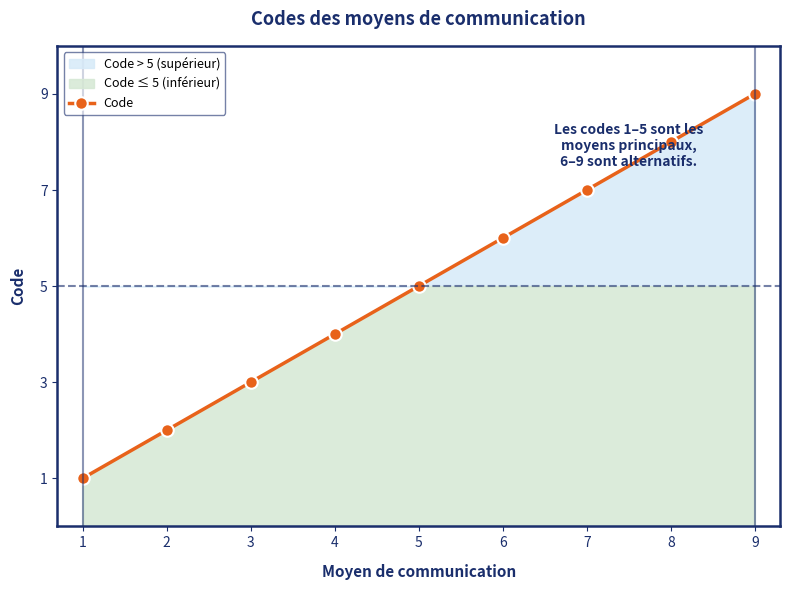

Does the chart have visible grid lines?

No